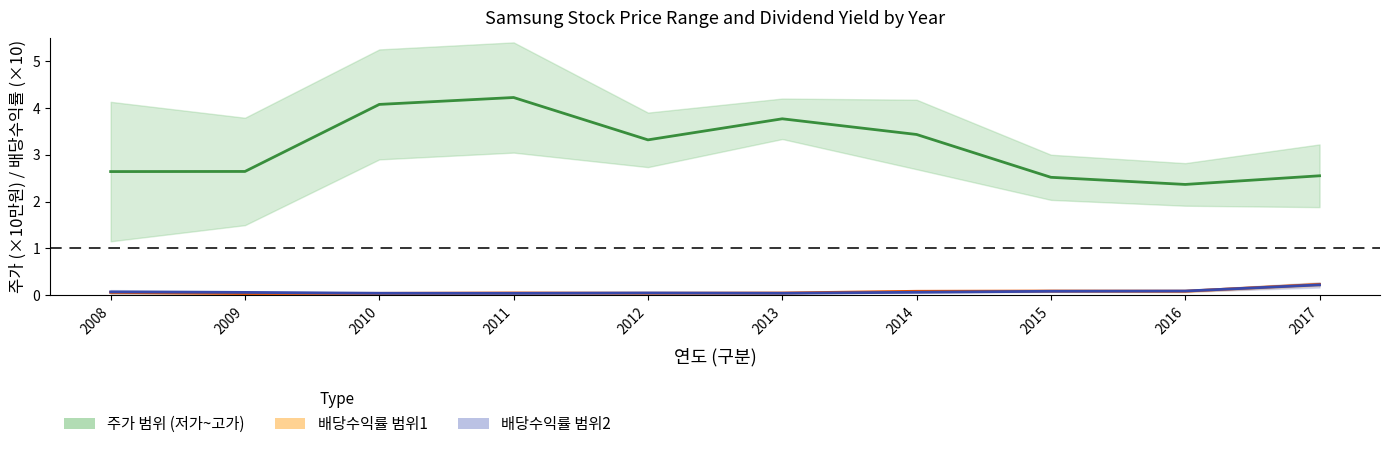

True or false: 배당수익률 중간값1 and 주가 중간값 cross at least once.

False